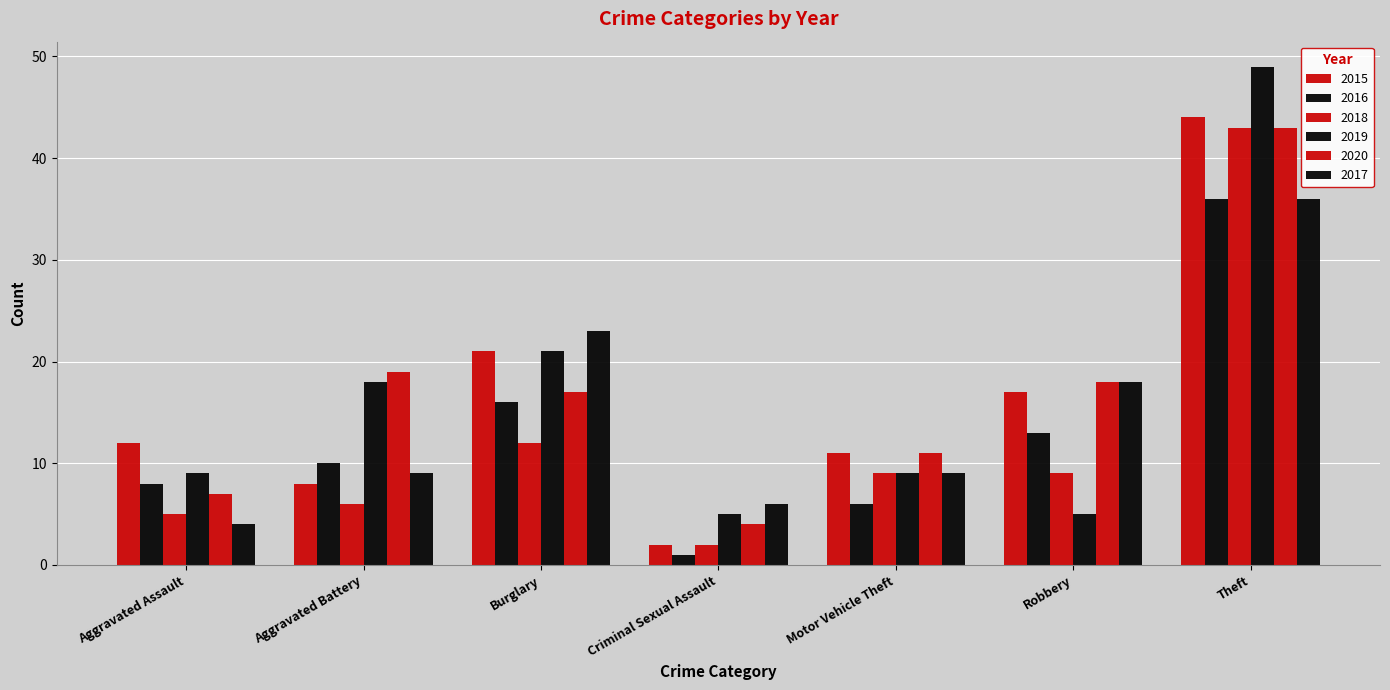

Which category has the lowest value in the 2020 series?

Criminal Sexual Assault